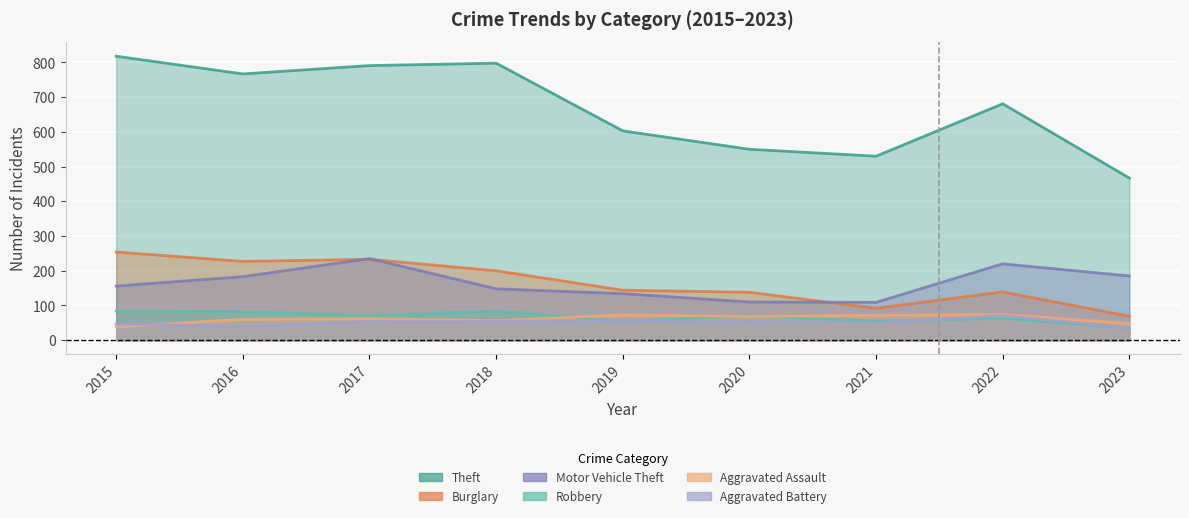

What are all the series names shown in the legend?

Theft, Burglary, Motor Vehicle Theft, Robbery, Aggravated Assault, Aggravated Battery